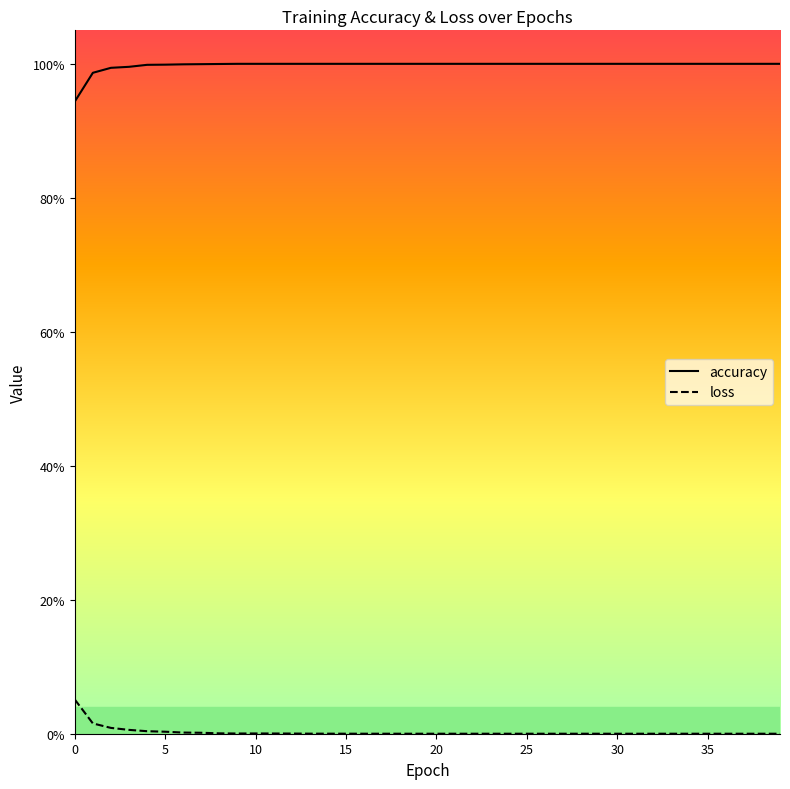

Does the chart display data point markers on the line(s)?

No